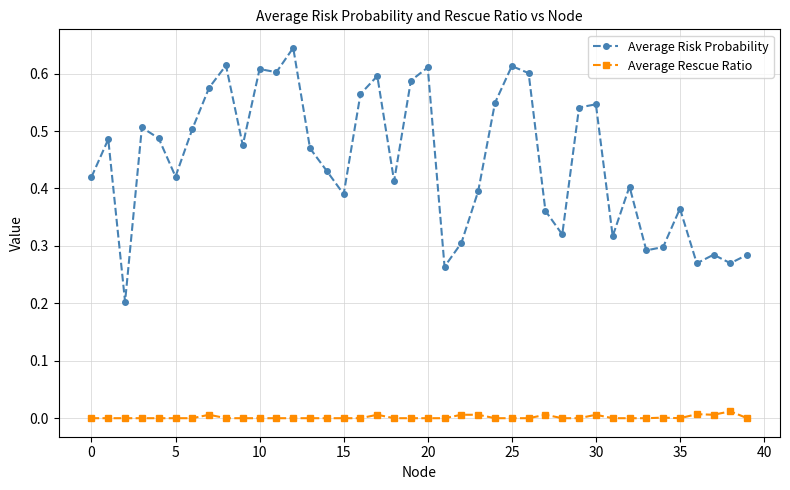

Which series has the largest total across all categories?

Average Risk Probability